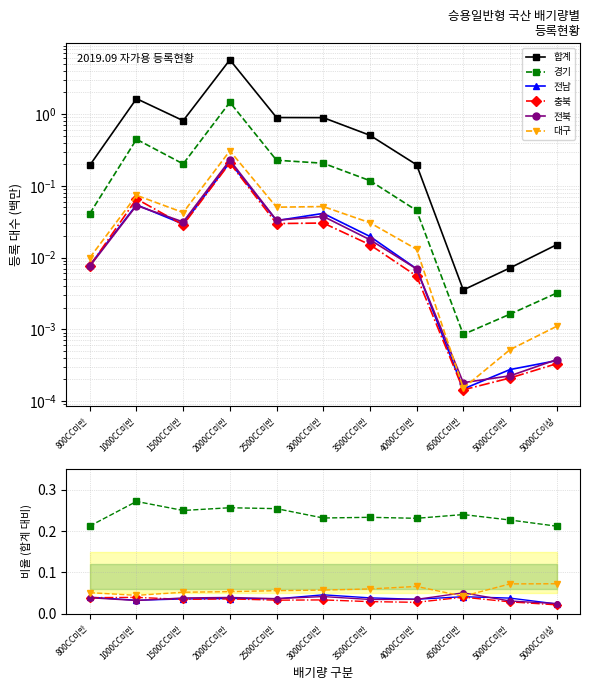

Is it true that 전남 equals 0.0 at 4000CC미만?

True